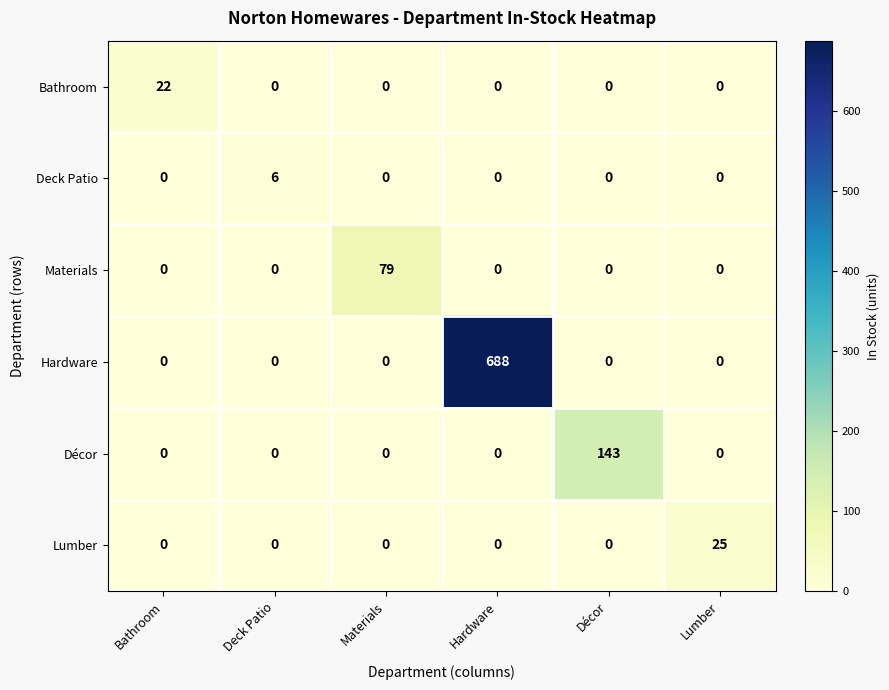

Rank the series by their maximum value, from highest to lowest.

Hardware, Décor, Materials, Lumber, Bathroom, Deck Patio